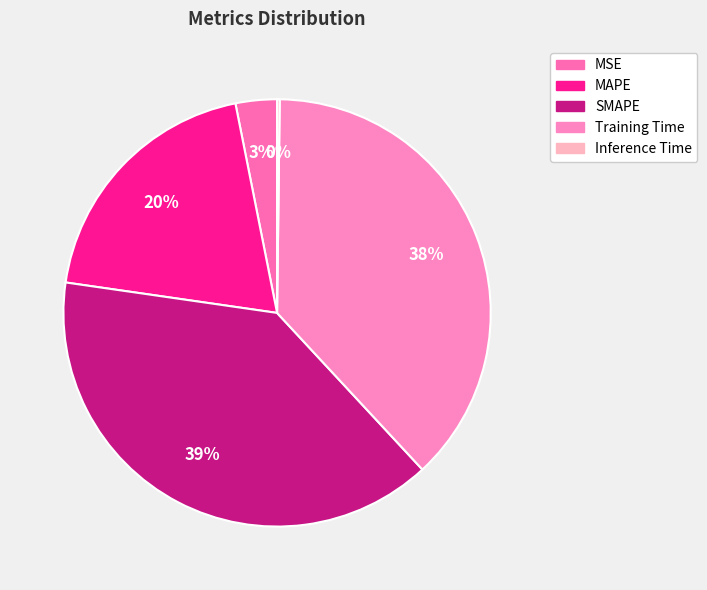

The SMAPE slice represents 39% of the pie. True or false?

True